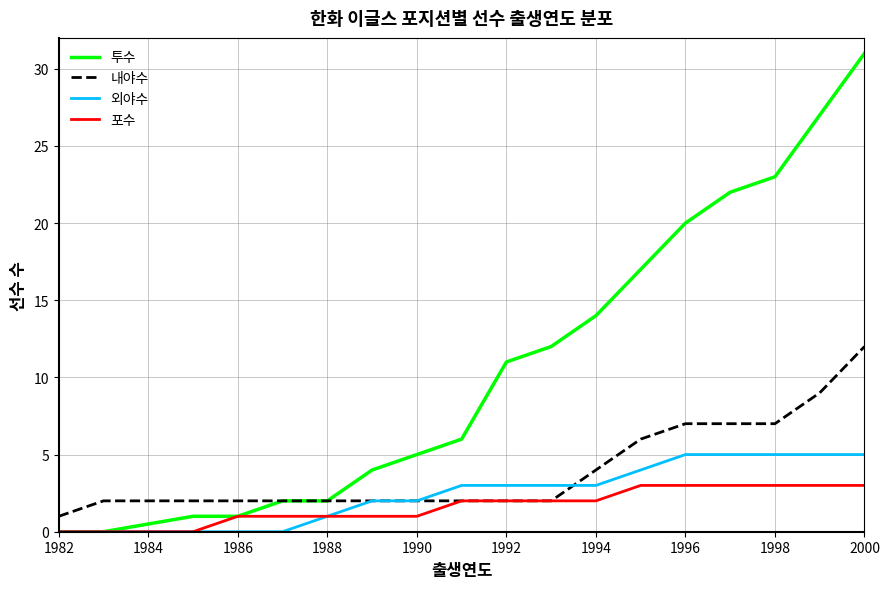

What is the maximum value for 내야수?

12